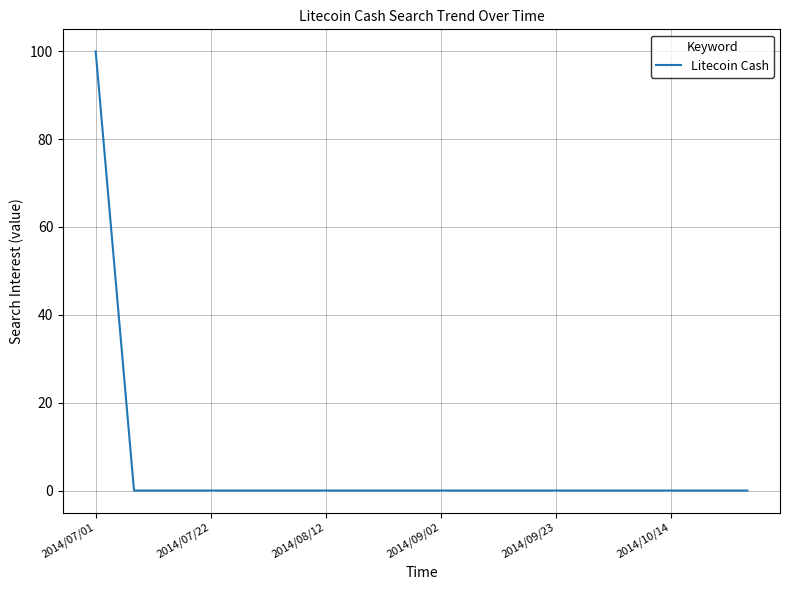

Is this an area chart (filled region under the line)?

No